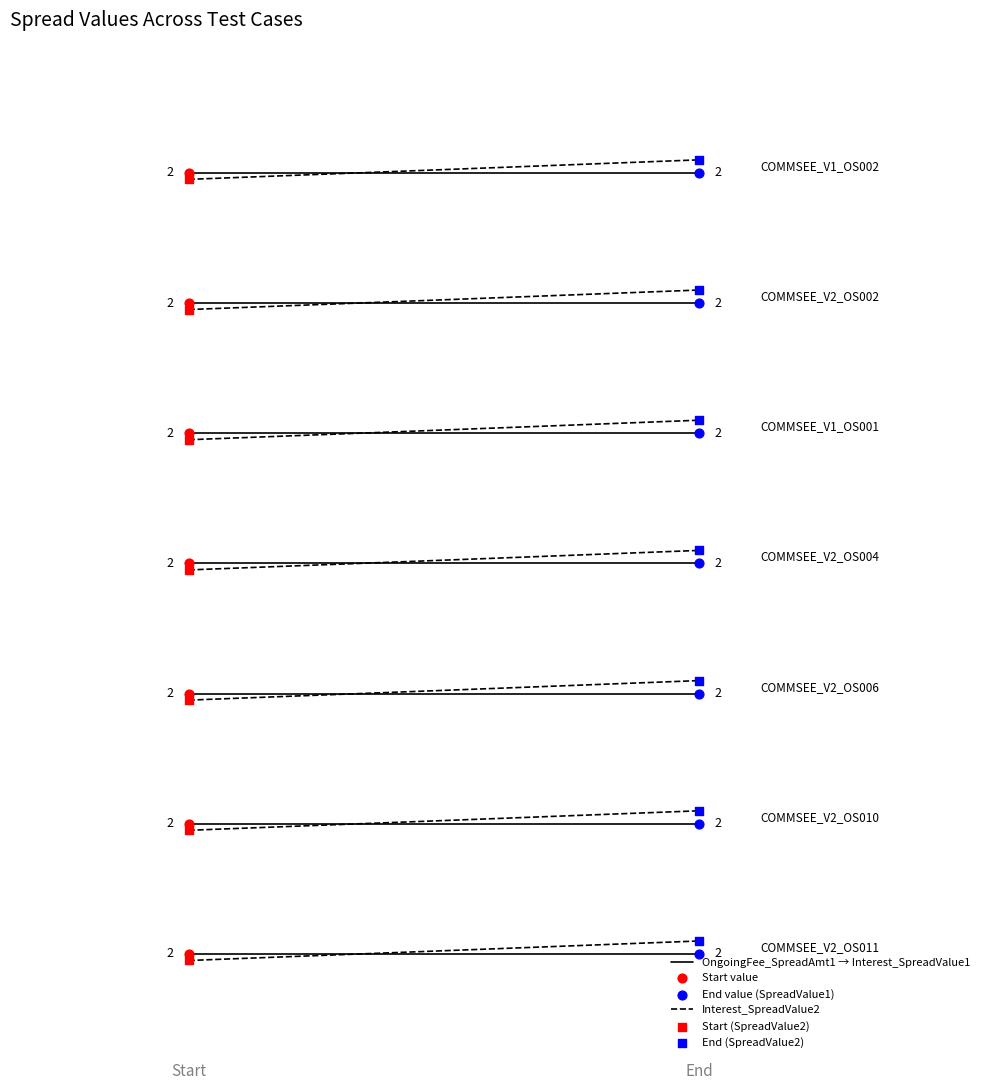

Which series has the widest spread of Y values?

Interest_SpreadValue2